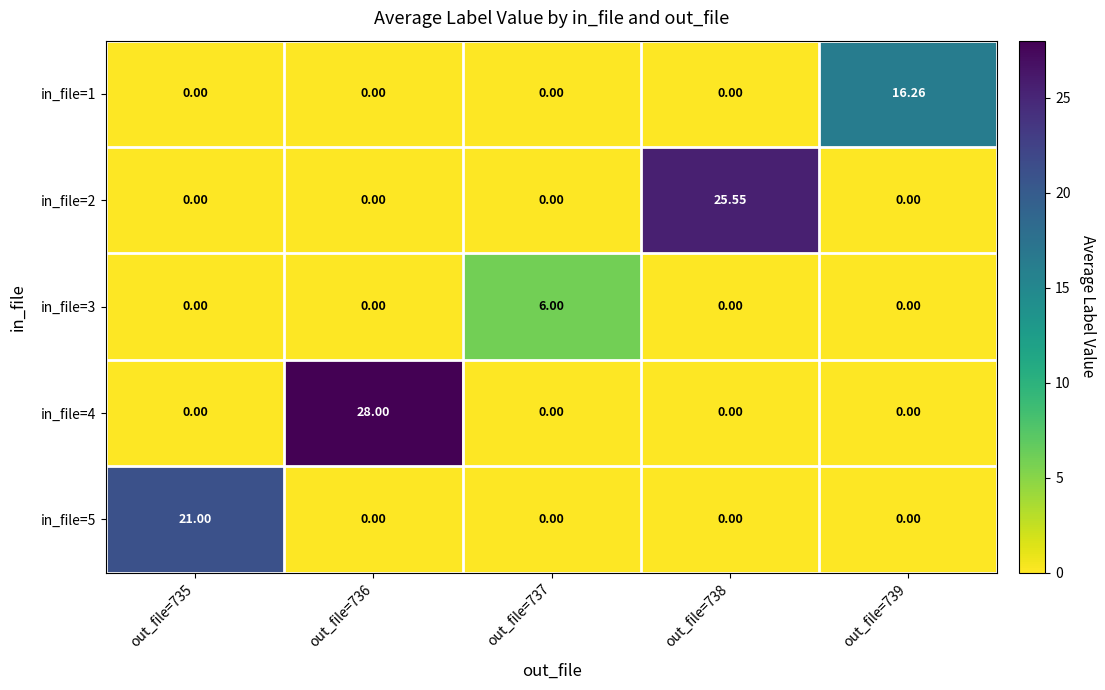

Count the number of categories in the chart.

5